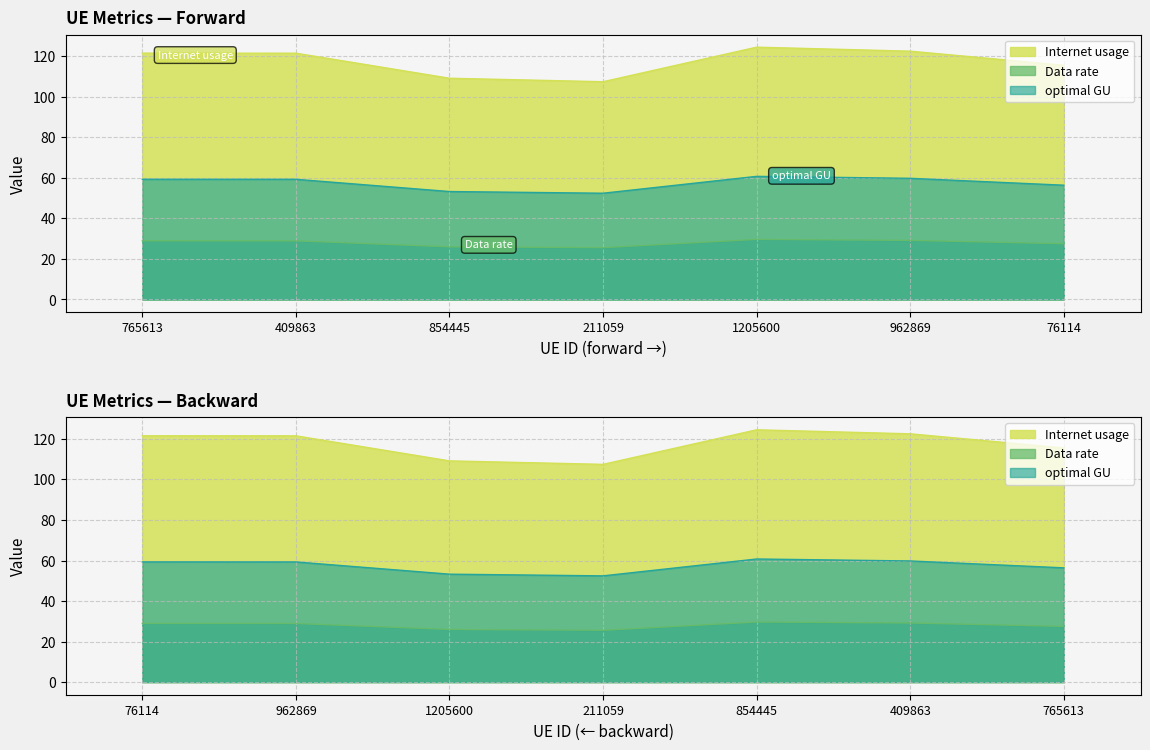

Rank the series by their average value, from highest to lowest.

Internet usage, optimal GU, Data rate